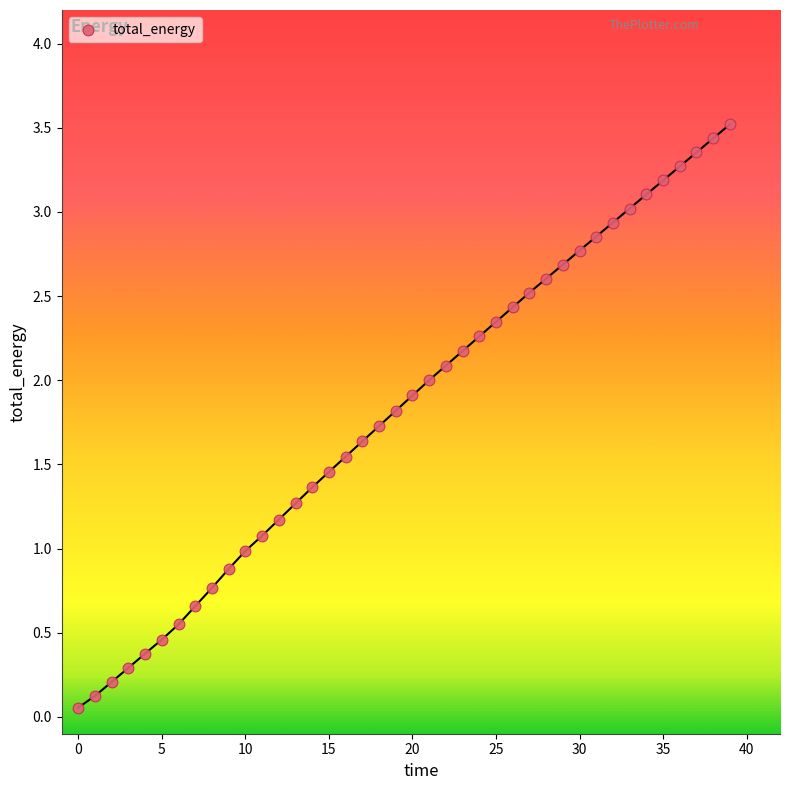

What is the range of Y values (max minus min)?

3.5